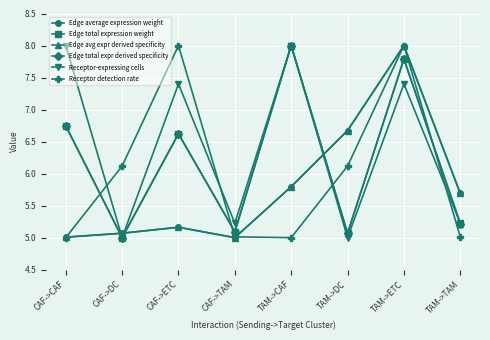

Does the chart have visible grid lines?

Yes